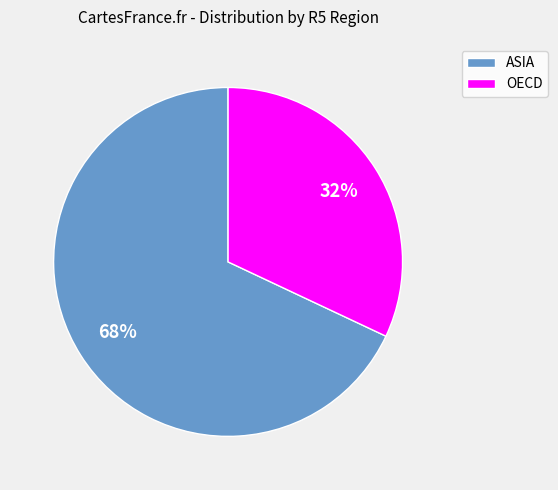

What is the ratio of the value at ASIA to the value at OECD?

2.1